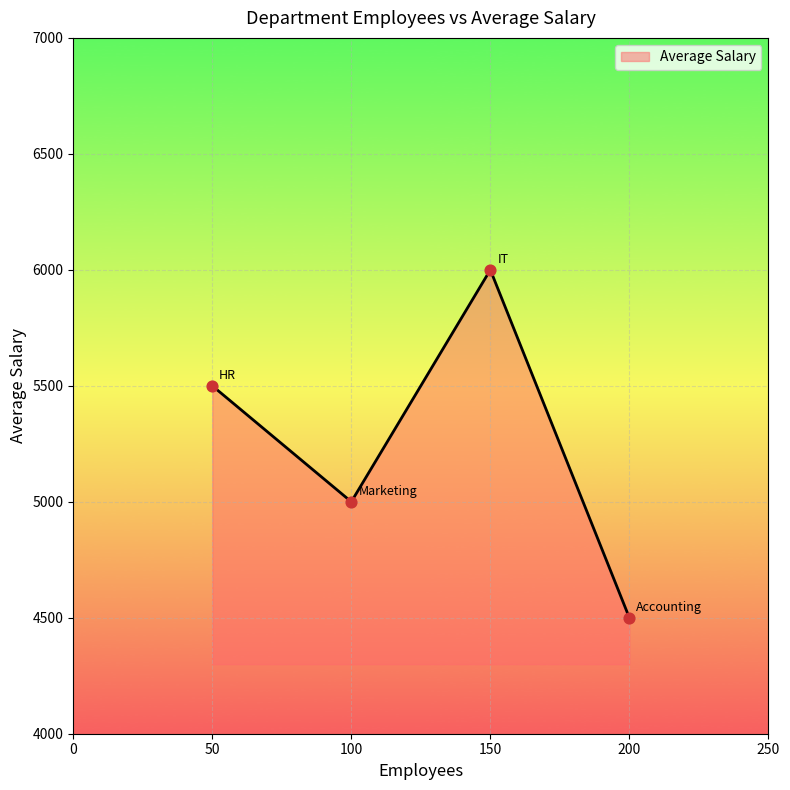

Between 50 and 200, which is larger?

50